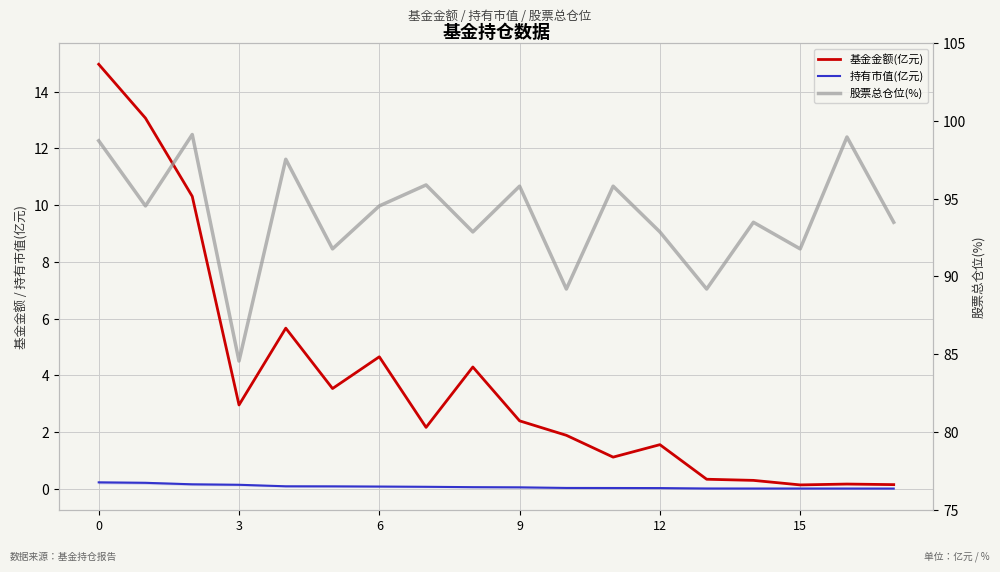

How many interior local valleys does the 基金金额(亿元) series have?

5